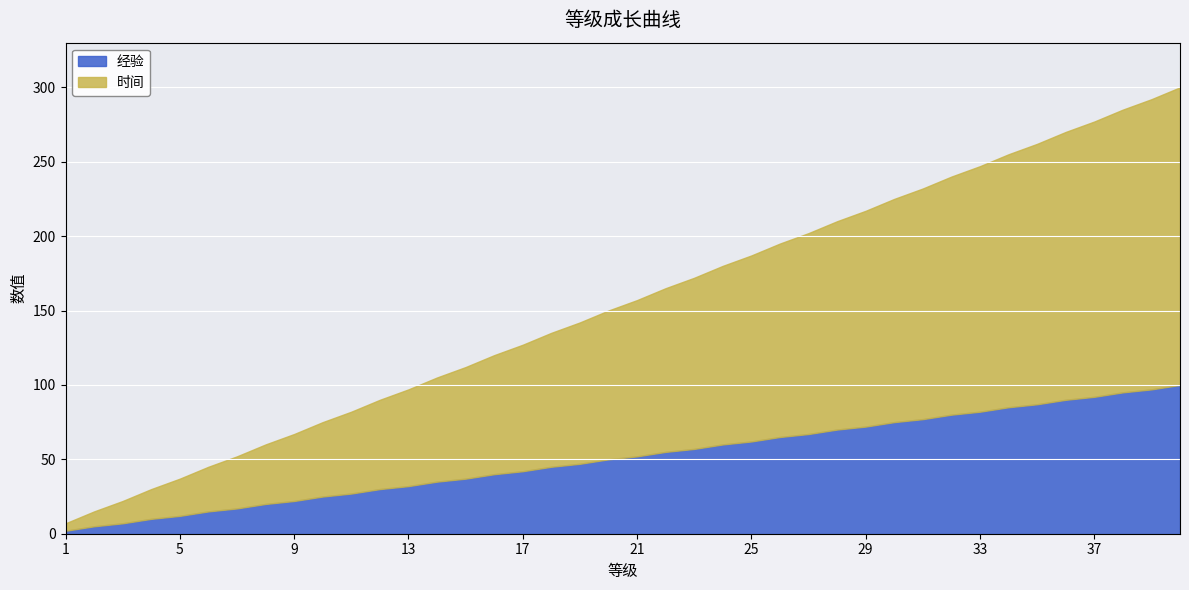

Rank the categories by 时间 value from highest to lowest.

40, 39, 38, 37, 36, 35, 34, 33, 32, 31, 30, 29, 28, 27, 26, 25, 24, 23, 22, 21, 20, 19, 18, 17, 16, 15, 14, 13, 12, 11, 10, 9, 8, 7, 6, 5, 4, 3, 2, 1